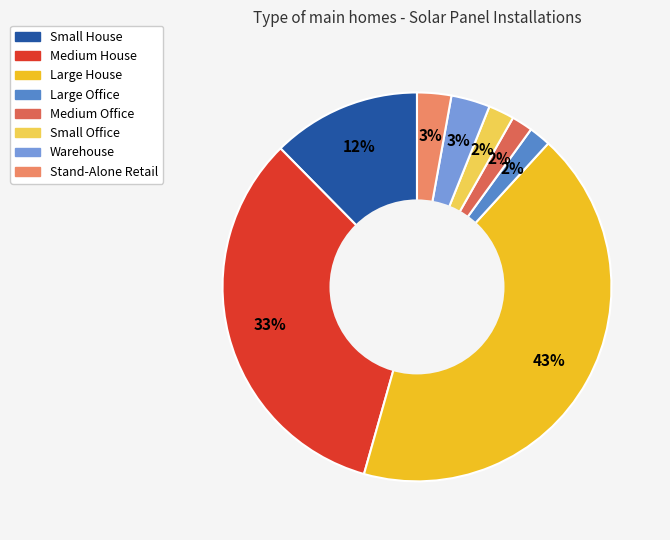

Is there a majority slice in this chart?

No